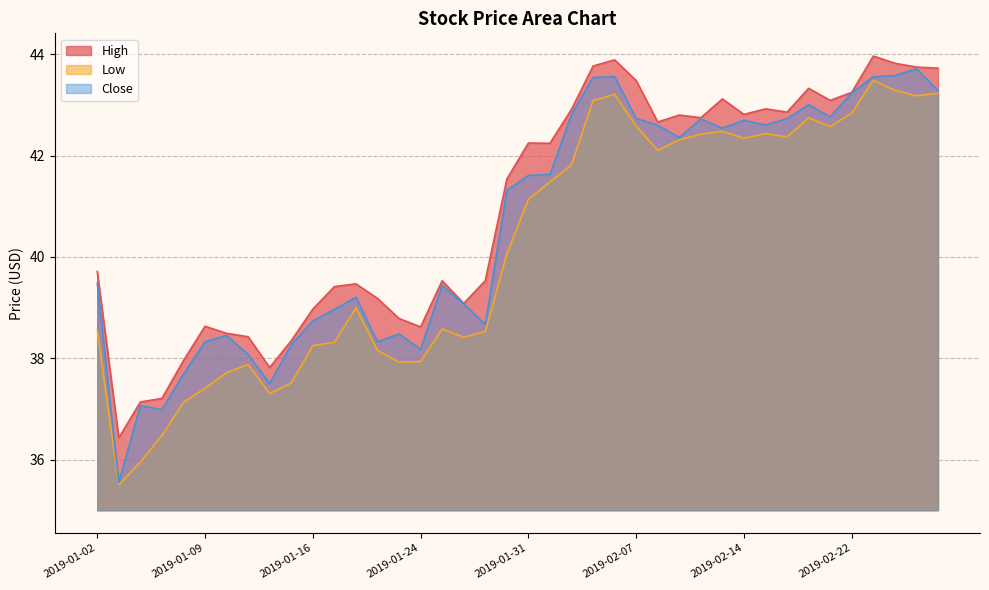

Reading left to right, what are all the values shown in this chart?

High: 2019-01-02=39.7	2019-01-03=36.4	2019-01-04=37.1	2019-01-07=37.2	2019-01-08=38.0	2019-01-09=38.6	2019-01-10=38.5	2019-01-11=38.4	2019-01-14=37.8	2019-01-15=38.3	2019-01-16=39.0	2019-01-17=39.4	2019-01-18=39.5	2019-01-22=39.2	2019-01-23=38.8	2019-01-24=38.6	2019-01-25=39.5	2019-01-28=39.1	2019-01-29=39.5	2019-01-30=41.5	2019-01-31=42.2	2019-02-01=42.2	2019-02-04=42.9	2019-02-05=43.8	2019-02-06=43.9	2019-02-07=43.5	2019-02-08=42.7	2019-02-11=42.8	2019-02-12=42.8	2019-02-13=43.1	2019-02-14=42.8	2019-02-15=42.9	2019-02-19=42.9	2019-02-20=43.3	2019-02-21=43.1	2019-02-22=43.2	2019-02-25=44.0	2019-02-26=43.8	2019-02-27=43.8	2019-02-28=43.7
Low: 2019-01-02=38.6	2019-01-03=35.5	2019-01-04=36.0	2019-01-07=36.5	2019-01-08=37.1	2019-01-09=37.4	2019-01-10=37.7	2019-01-11=37.9	2019-01-14=37.3	2019-01-15=37.5	2019-01-16=38.2	2019-01-17=38.3	2019-01-18=39.0	2019-01-22=38.2	2019-01-23=37.9	2019-01-24=37.9	2019-01-25=38.6	2019-01-28=38.4	2019-01-29=38.5	2019-01-30=40.1	2019-01-31=41.1	2019-02-01=41.5	2019-02-04=41.8	2019-02-05=43.1	2019-02-06=43.2	2019-02-07=42.6	2019-02-08=42.1	2019-02-11=42.3	2019-02-12=42.4	2019-02-13=42.5	2019-02-14=42.3	2019-02-15=42.4	2019-02-19=42.4	2019-02-20=42.7	2019-02-21=42.6	2019-02-22=42.8	2019-02-25=43.5	2019-02-26=43.3	2019-02-27=43.2	2019-02-28=43.2
Close: 2019-01-02=39.5	2019-01-03=35.5	2019-01-04=37.1	2019-01-07=37.0	2019-01-08=37.7	2019-01-09=38.3	2019-01-10=38.5	2019-01-11=38.1	2019-01-14=37.5	2019-01-15=38.3	2019-01-16=38.7	2019-01-17=39.0	2019-01-18=39.2	2019-01-22=38.3	2019-01-23=38.5	2019-01-24=38.2	2019-01-25=39.4	2019-01-28=39.1	2019-01-29=38.7	2019-01-30=41.3	2019-01-31=41.6	2019-02-01=41.6	2019-02-04=42.8	2019-02-05=43.5	2019-02-06=43.6	2019-02-07=42.7	2019-02-08=42.6	2019-02-11=42.4	2019-02-12=42.7	2019-02-13=42.5	2019-02-14=42.7	2019-02-15=42.6	2019-02-19=42.7	2019-02-20=43.0	2019-02-21=42.8	2019-02-22=43.2	2019-02-25=43.6	2019-02-26=43.6	2019-02-27=43.7	2019-02-28=43.3